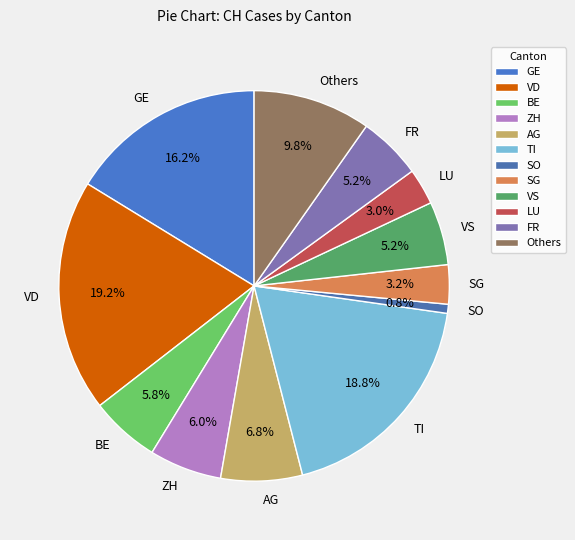

To the nearest percent, what is the average slice percentage?

8%